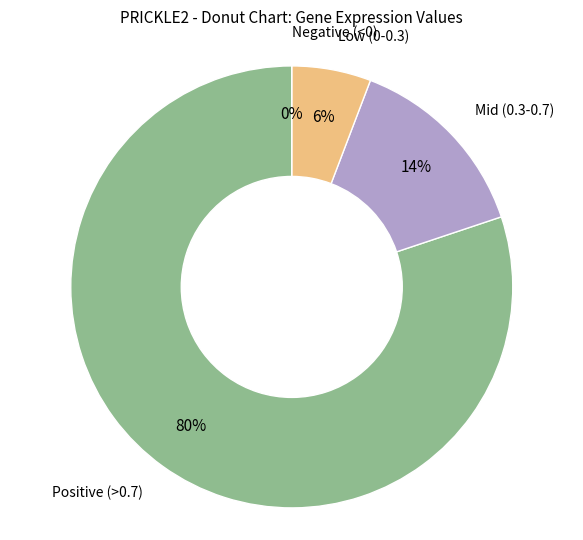

True or false: 1.116 accounts for 19% of the total.

False